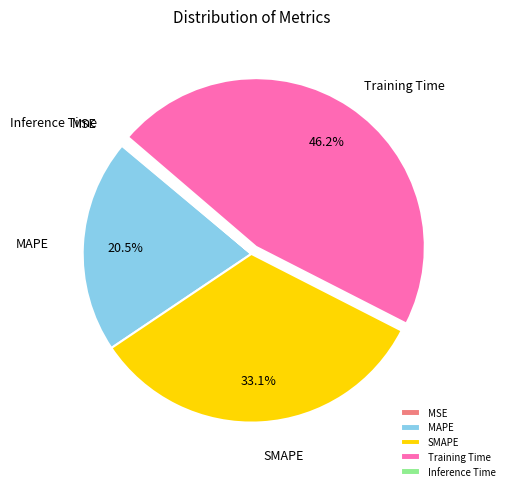

Combined, what portion of the pie is MAPE and Training Time?

66.7%